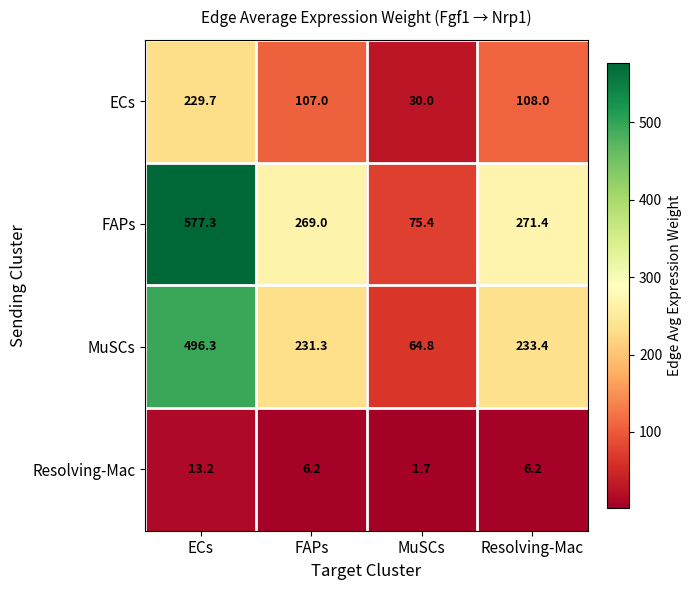

At FAPs, list the series in order from largest to smallest.

FAPs, MuSCs, ECs, Resolving-Mac